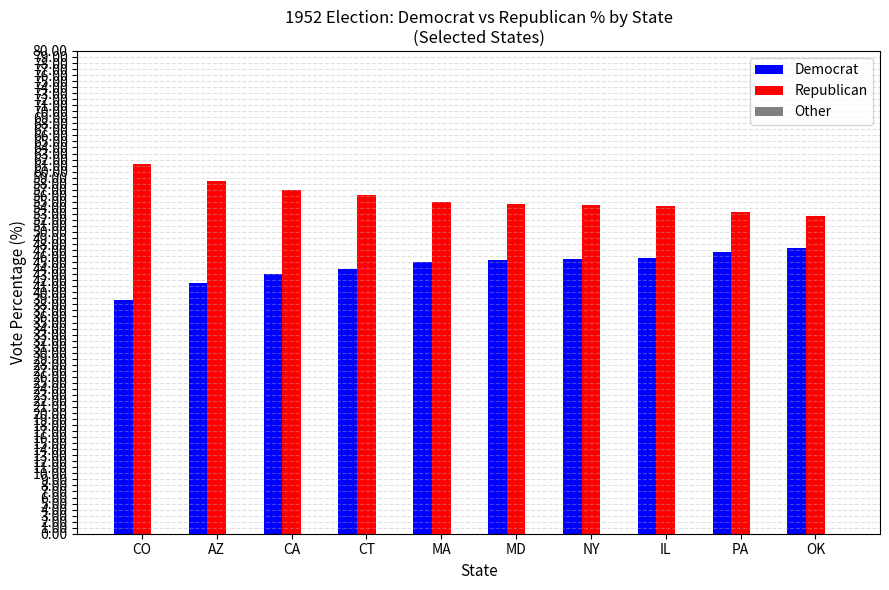

What is the difference between the second highest and second lowest values in the Democrat series?

5.1